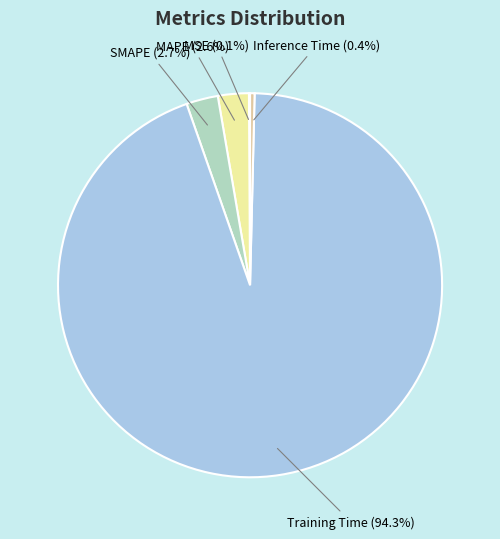

Is there a majority slice in this chart?

Yes